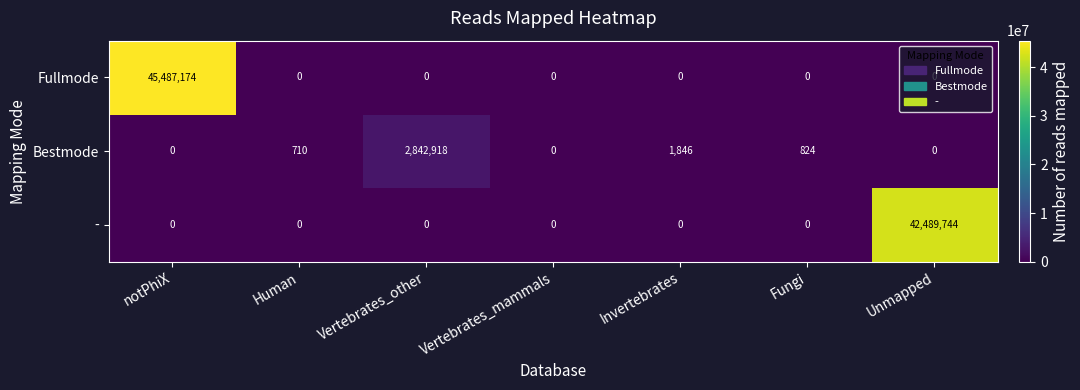

How many data points does each series have?

7